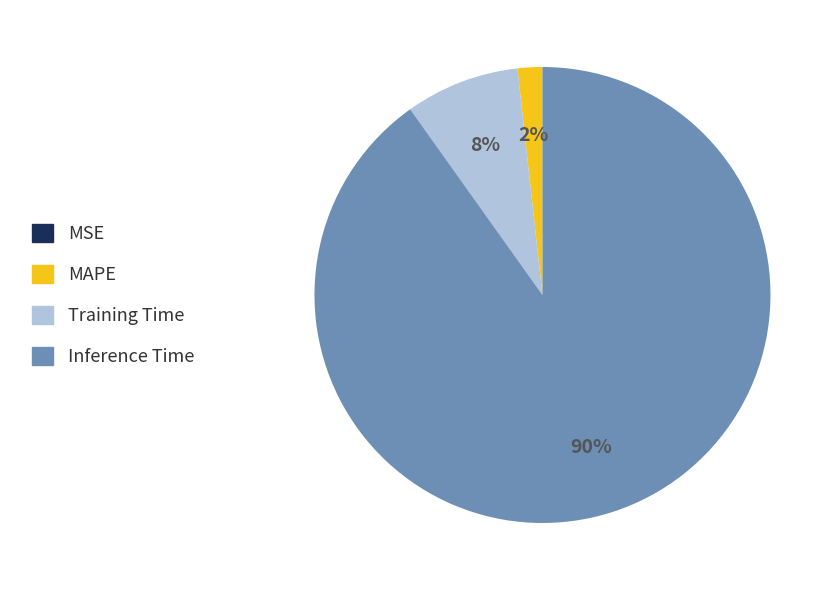

To the nearest percent, what percentage of the pie is Inference Time?

90%